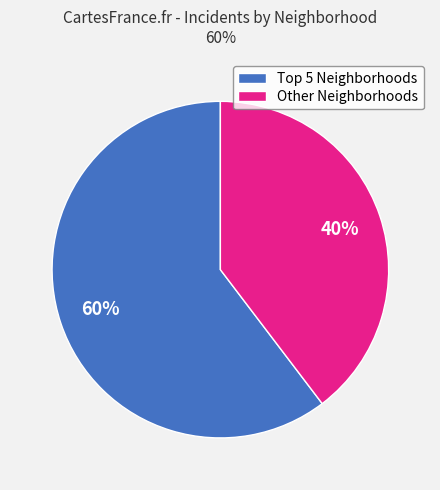

The Other Neighborhoods slice represents 40% of the pie. True or false?

True